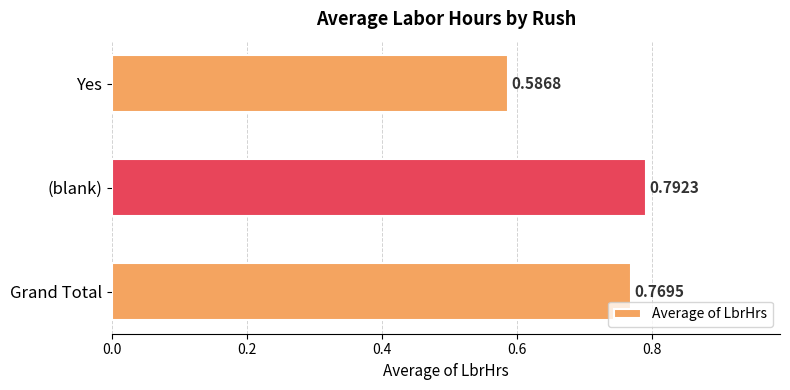

At which category does the chart reach its minimum across all series?

Yes